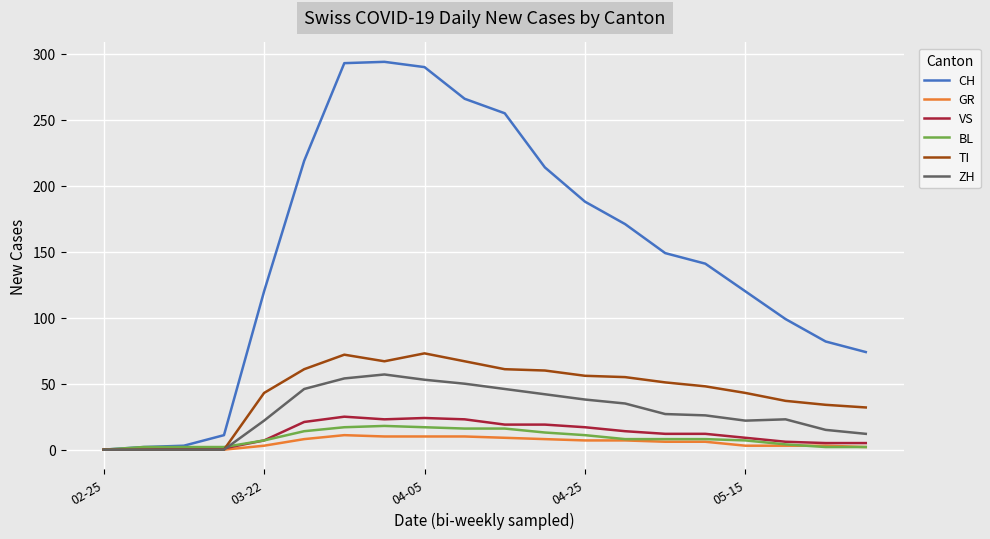

Which series has the largest range (max minus min)?

CH